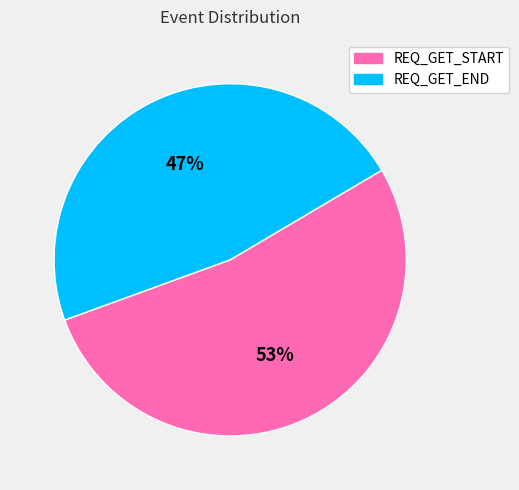

Which category accounts for the majority?

REQ_GET_START